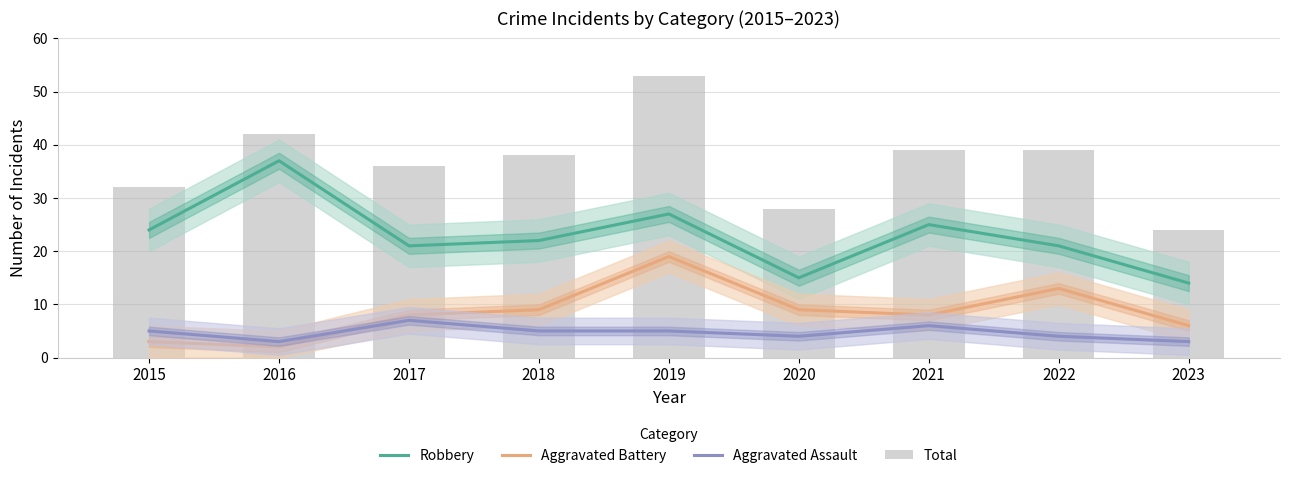

What is the spread (max minus min) of values at 2019?

48